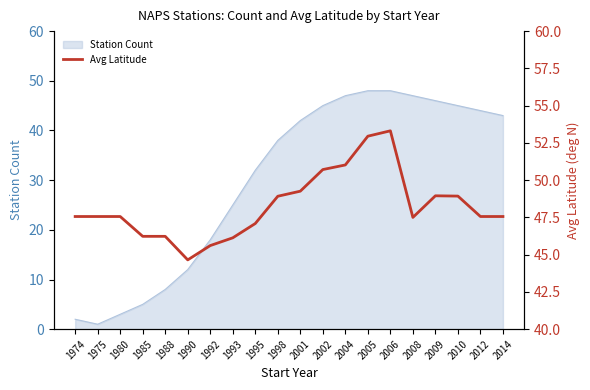

At which category does the chart reach its minimum across all series?

1990